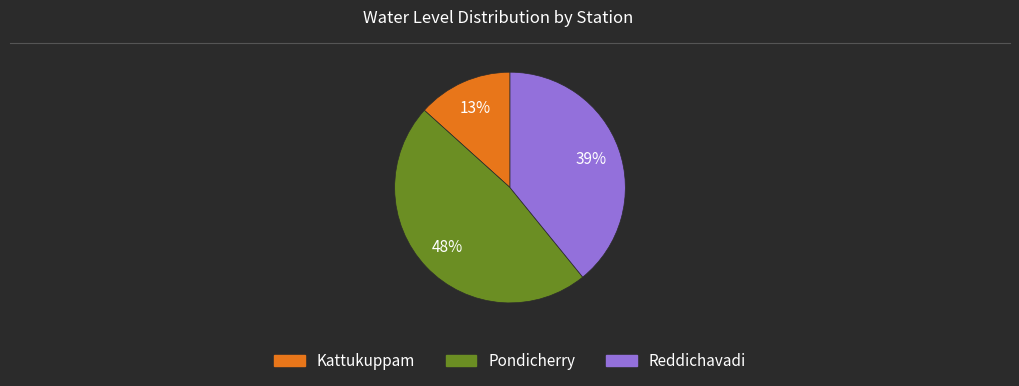

Is it true that Reddichavadi is 39% of the pie?

True